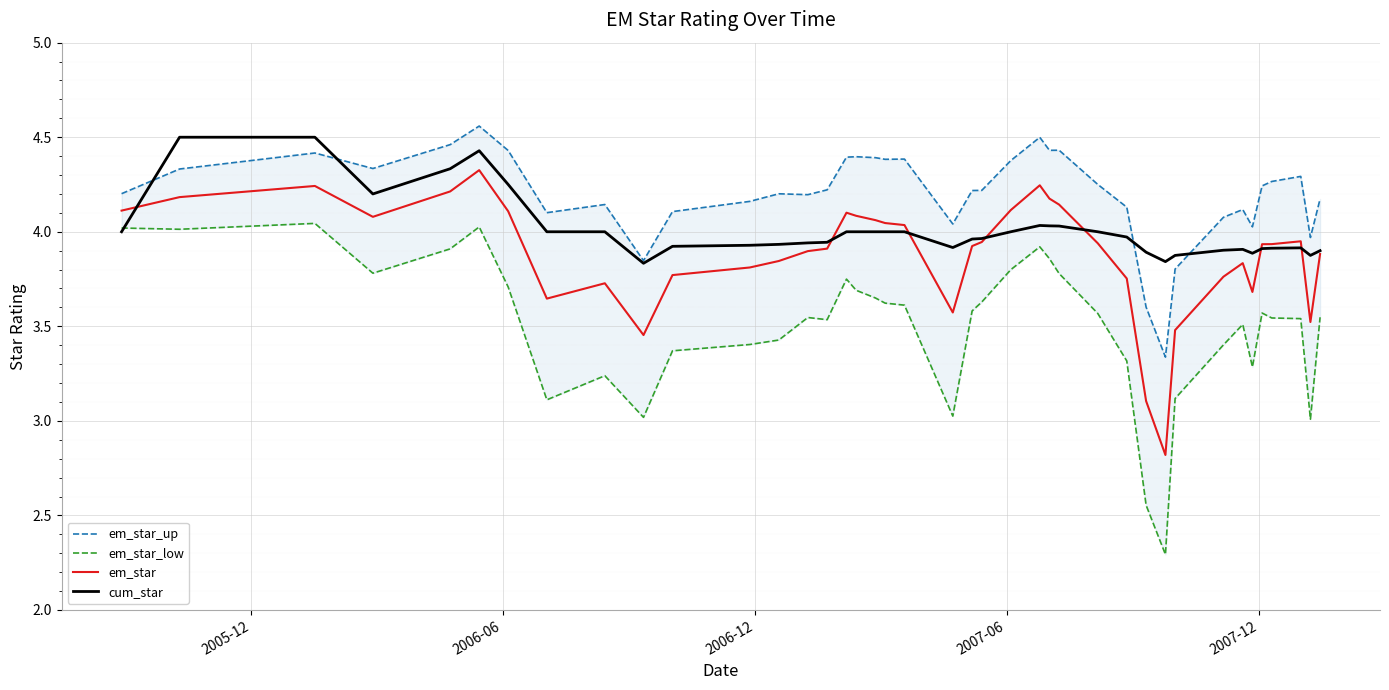

What is the maximum value for cum_star?

4.5